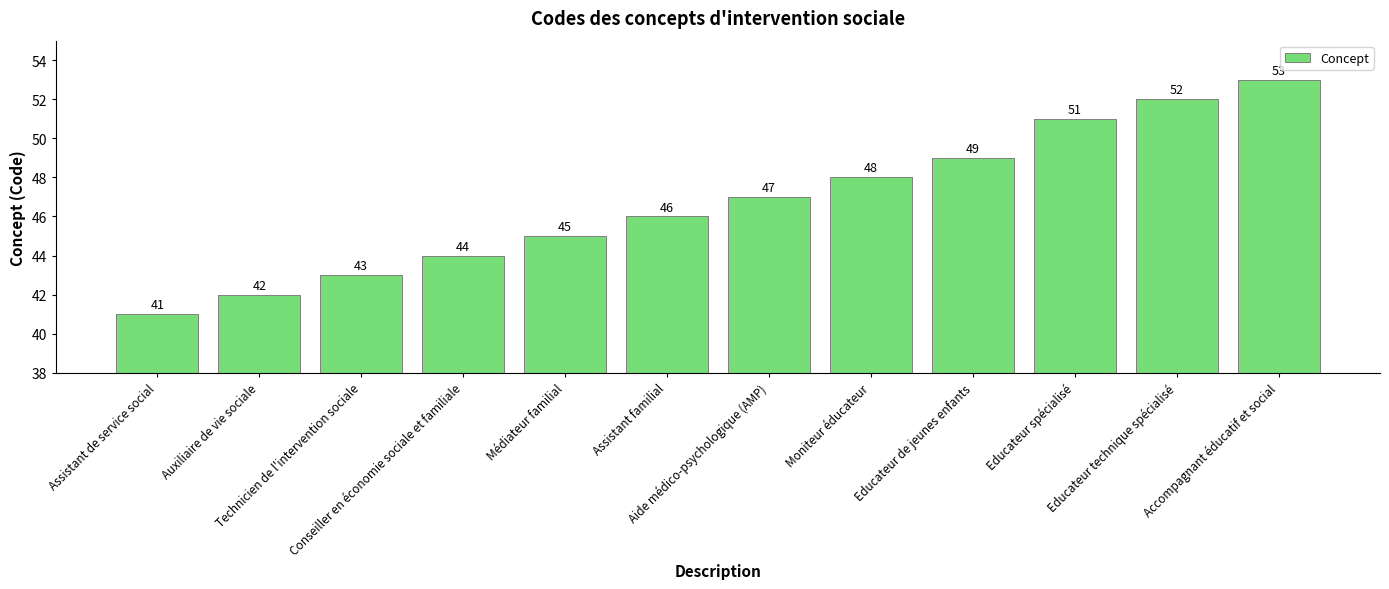

The value at Accompagnant éducatif et social is 53. True or false?

True